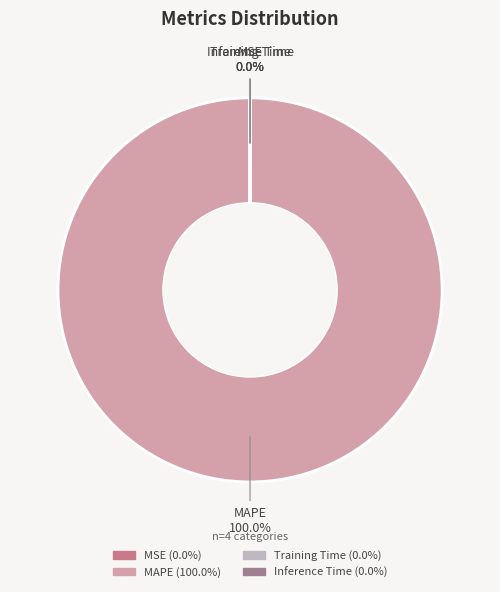

Do MAPE and Inference Time together represent more than half of the pie?

Yes